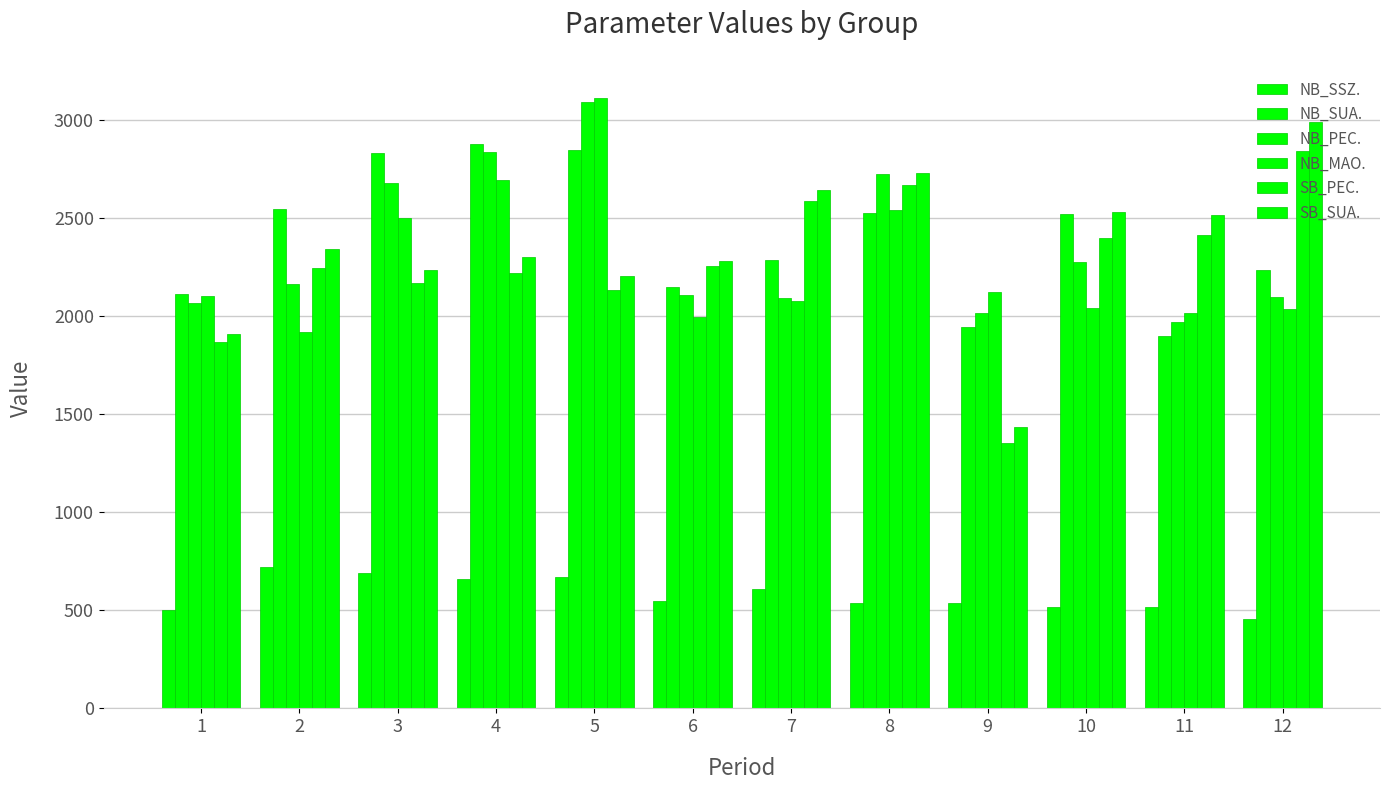

Rank the series by their maximum value, from lowest to highest.

NB_SSZ., SB_PEC., NB_SUA., SB_SUA., NB_PEC., NB_MAO.